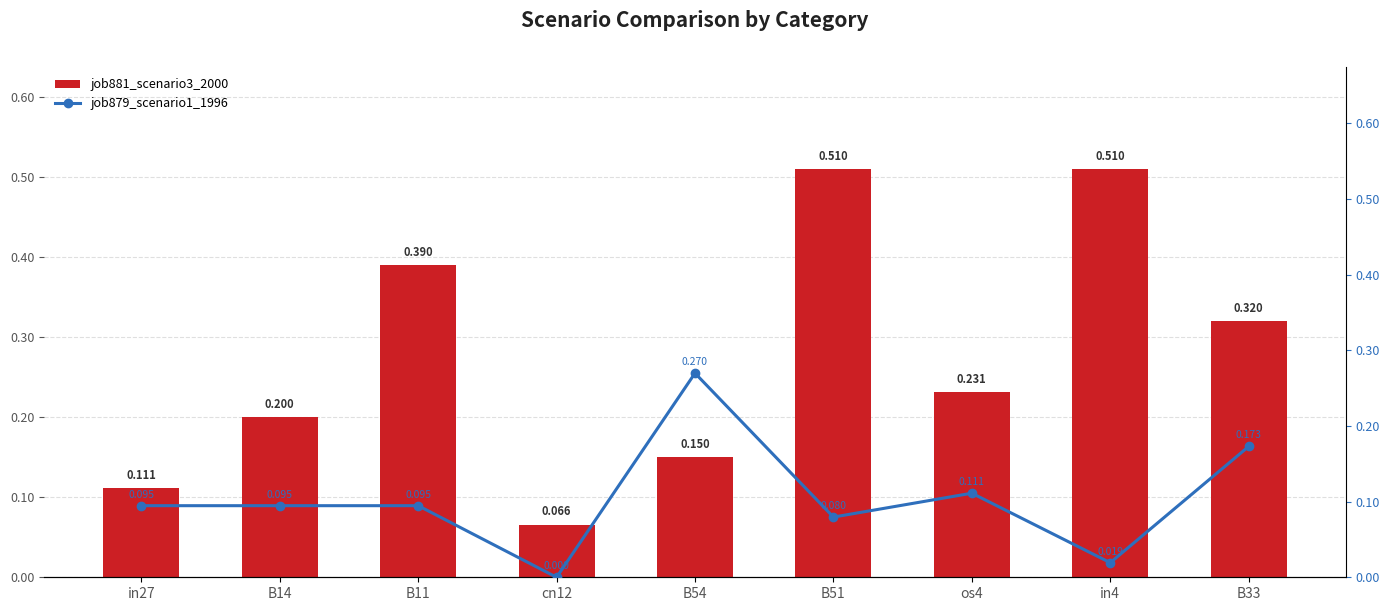

Reading right to left, what are all the values shown in this chart?

job881_scenario3_2000: B33=0.3	in4=0.5	os4=0.2	B51=0.5	B54=0.1	cn12=0.1	B11=0.4	B14=0.2	in27=0.1
job879_scenario1_1996: B33=0.2	in4=0.0	os4=0.1	B51=0.1	B54=0.3	cn12=0.0	B11=0.1	B14=0.1	in27=0.1